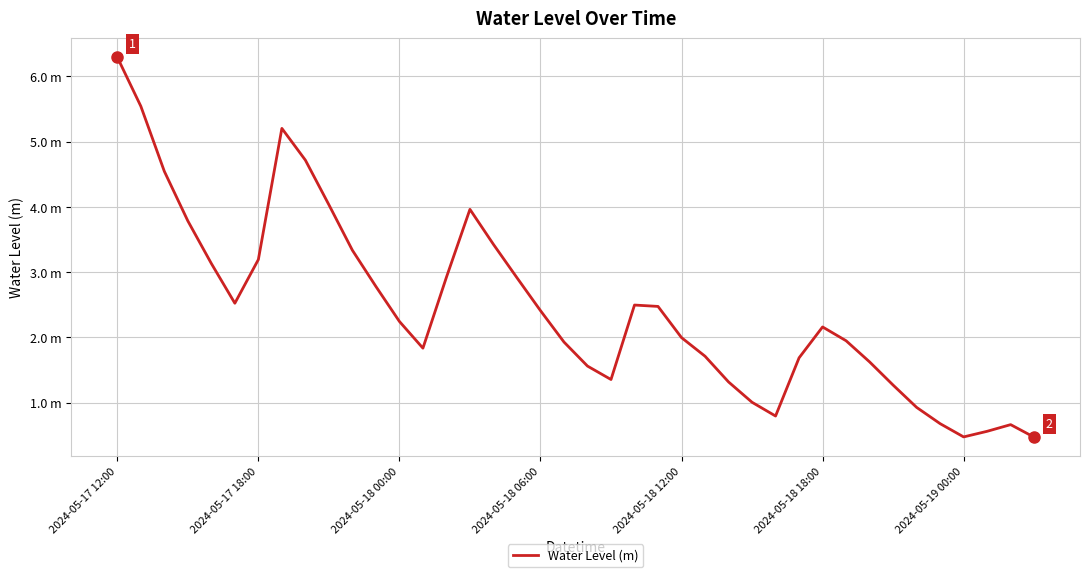

Does the chart have visible grid lines?

Yes